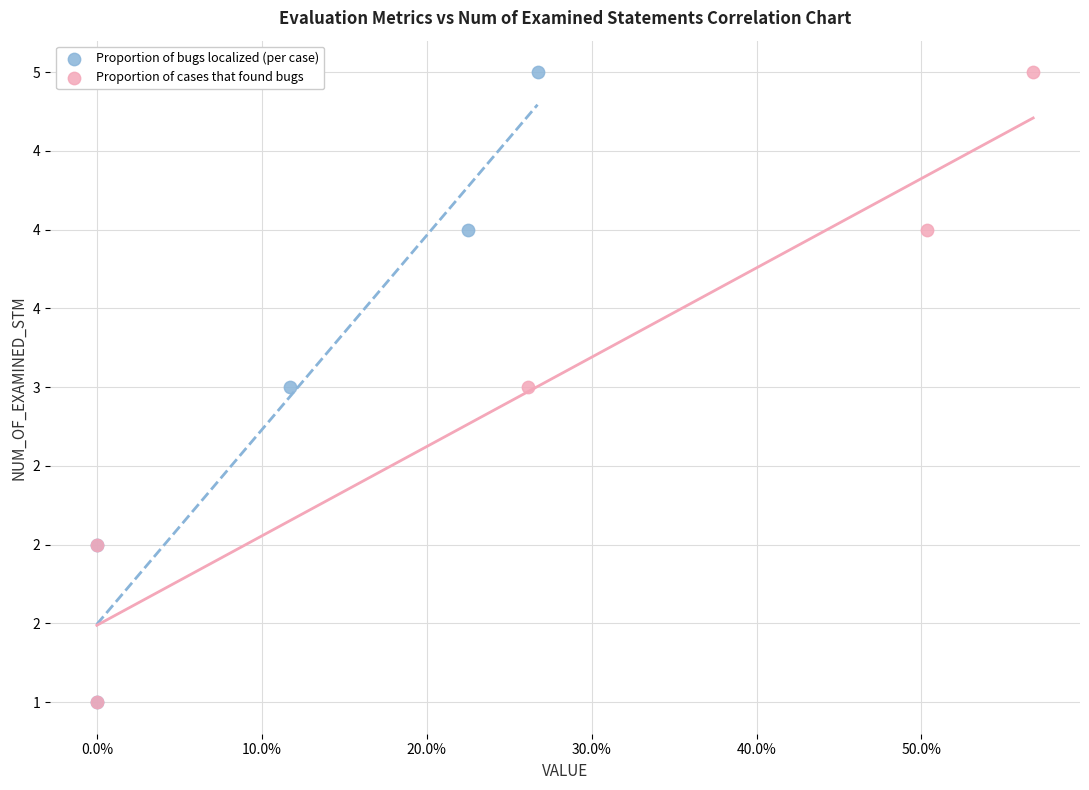

What are all the series names shown in the legend?

Proportion of bugs localized (per case), Proportion of cases that found bugs